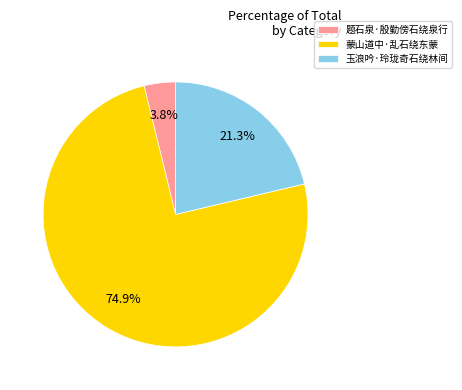

Combined, what portion of the pie is 蒙山道中·乱石绕东蒙 and 玉浪吟·玲珑奇石绕林间?

96.2%